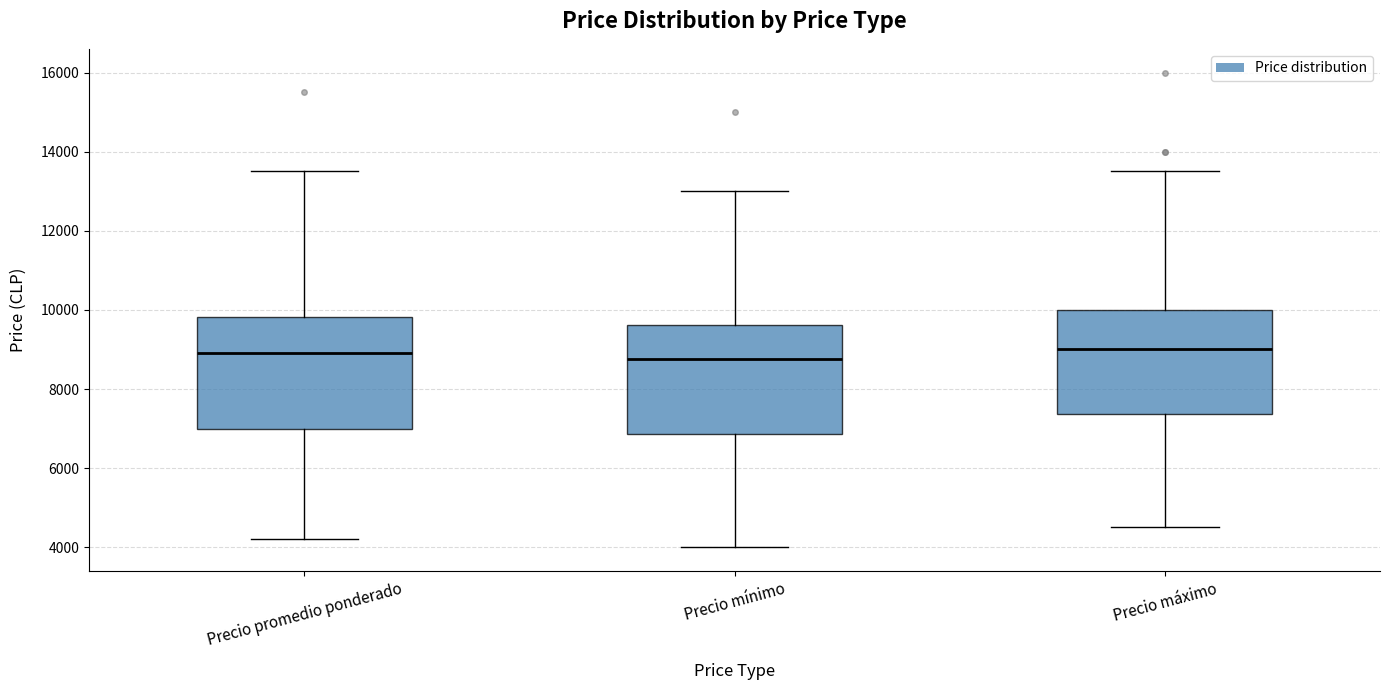

Reading left to right, read every box against the y-axis: the position of its median line, the range the box covers, and the ends of its whiskers. The values are not printed on the chart, so give them approximately, as read against the axis.

Precio promedio ponderado: median 9000, box 7000 to 9800, whiskers 4200 to 13600
Precio mínimo: median 8800, box 6800 to 9600, whiskers 4000 to 13000
Precio máximo: median 9000, box 7400 to 10000, whiskers 4600 to 13600